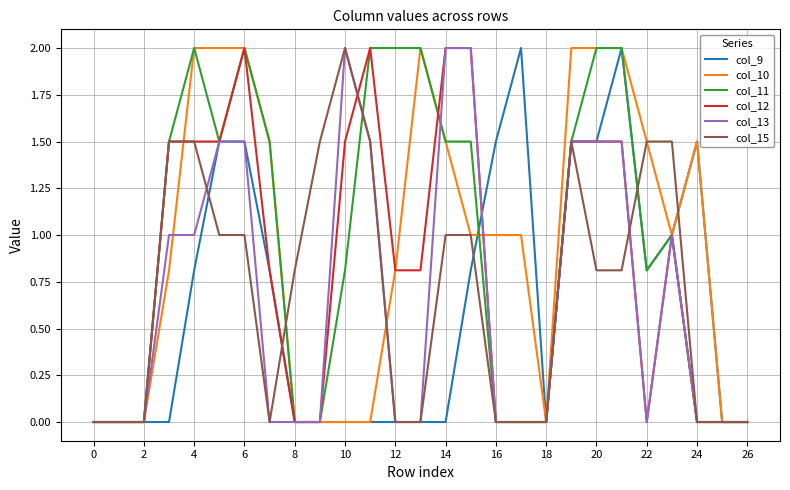

What is the highest value of the col_10 series?

2.0